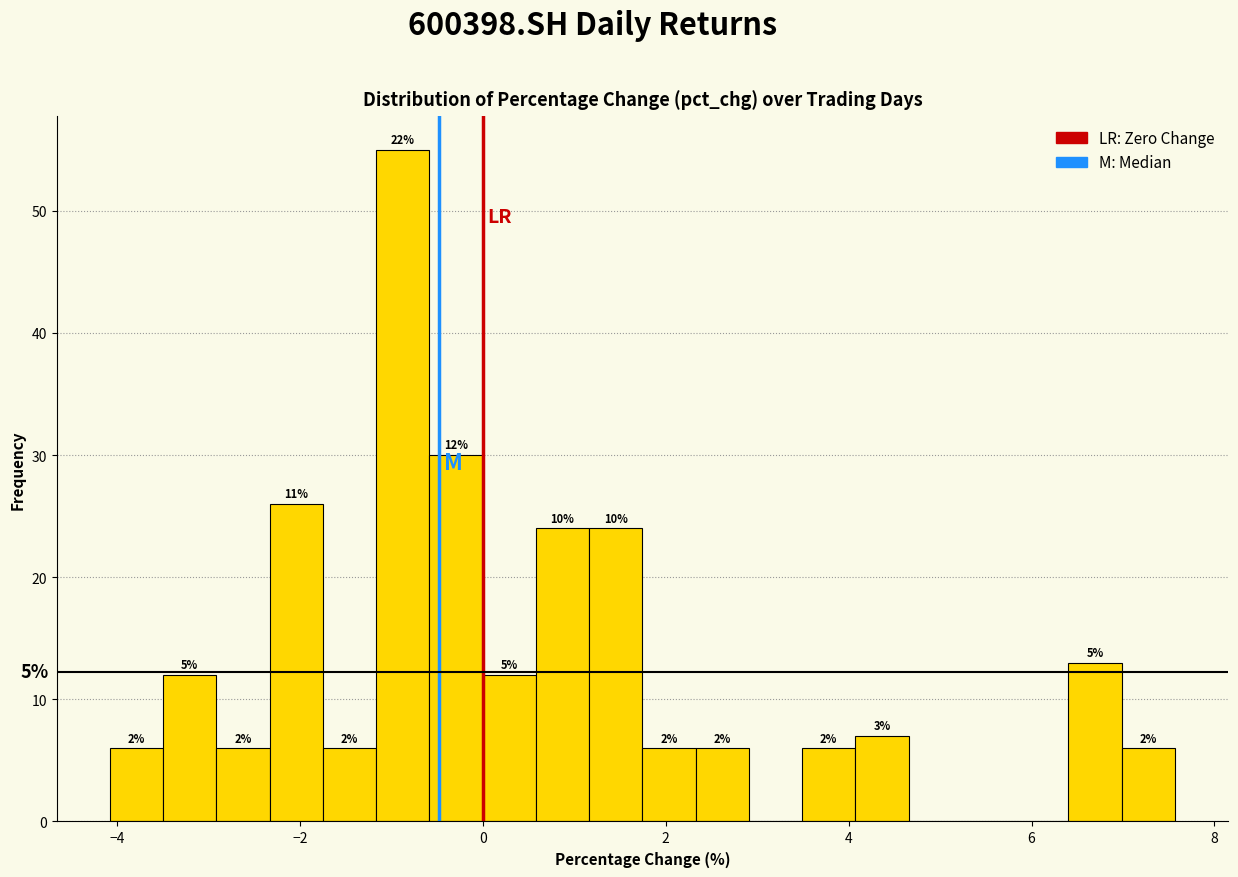

Around what value on the x-axis is the tallest bar? Give the approximate position of its centre, as read against the axis.

-0.8